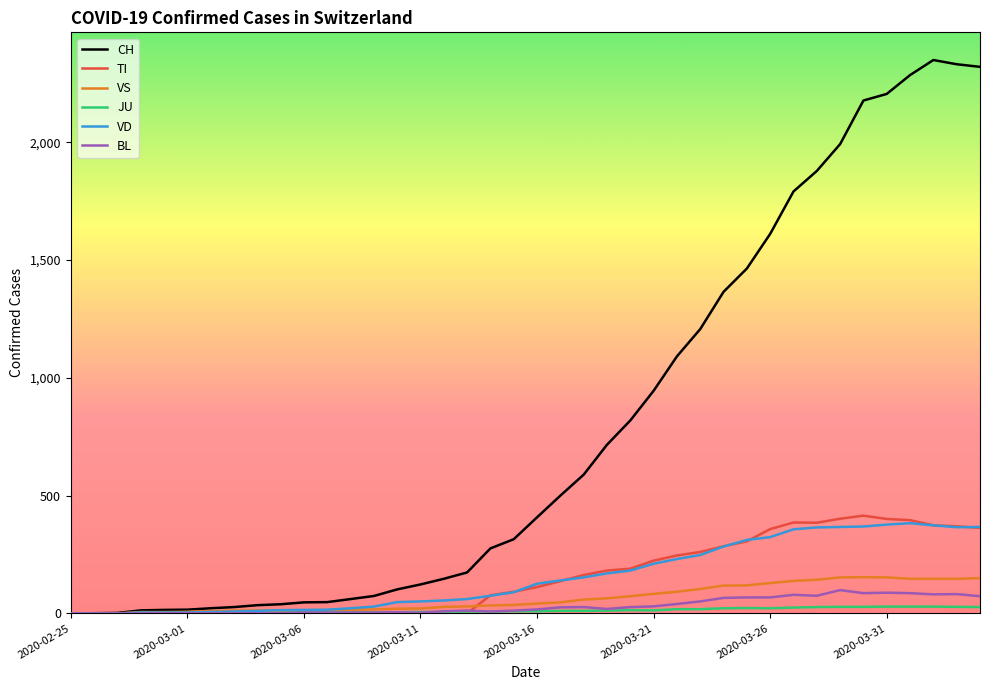

Which series has the widest spread of values?

CH